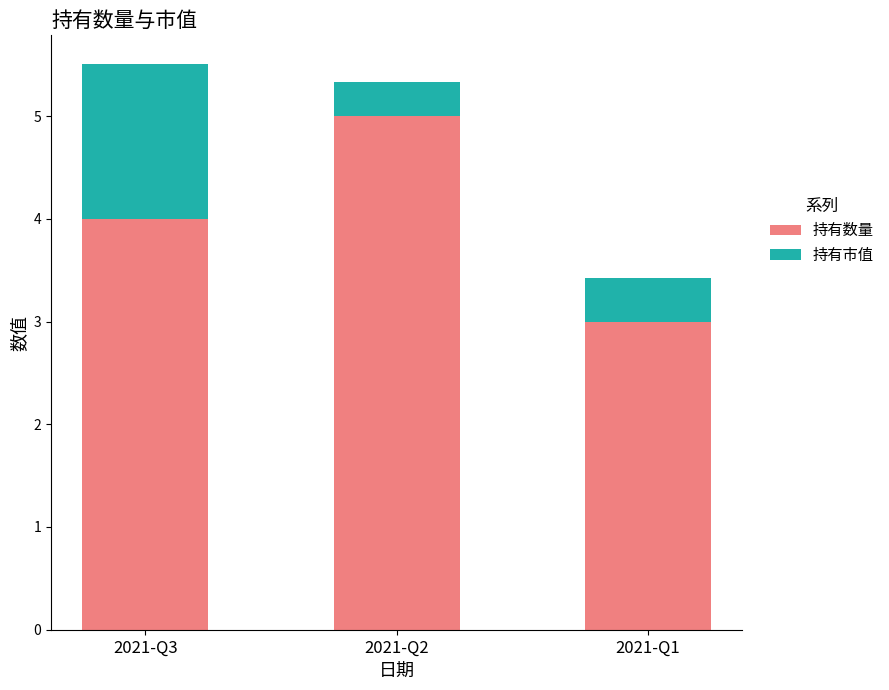

What is the average value of the 持有数量 series?

4.0